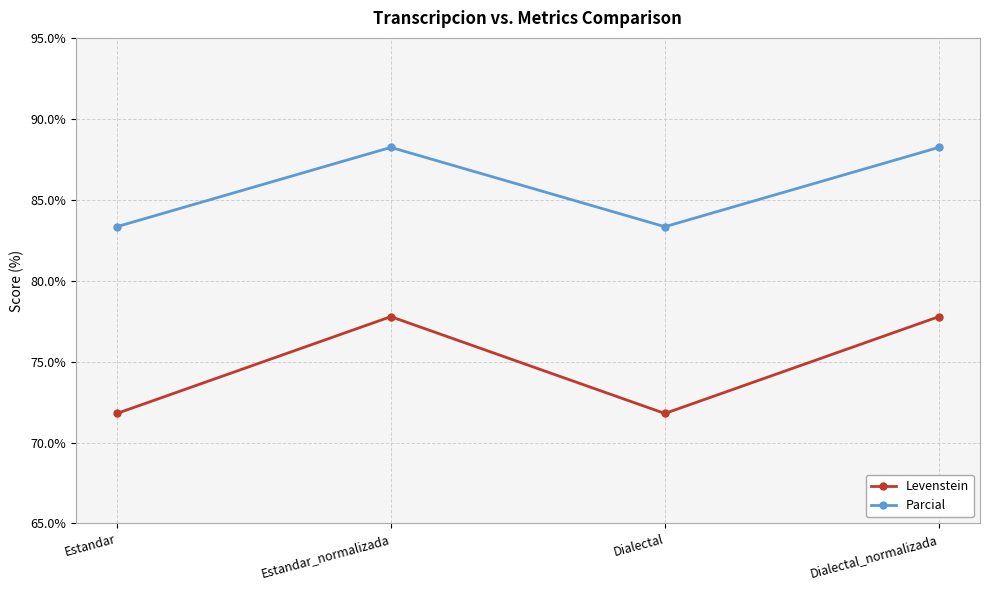

True or false: Parcial and Levenstein intersect in this chart.

False